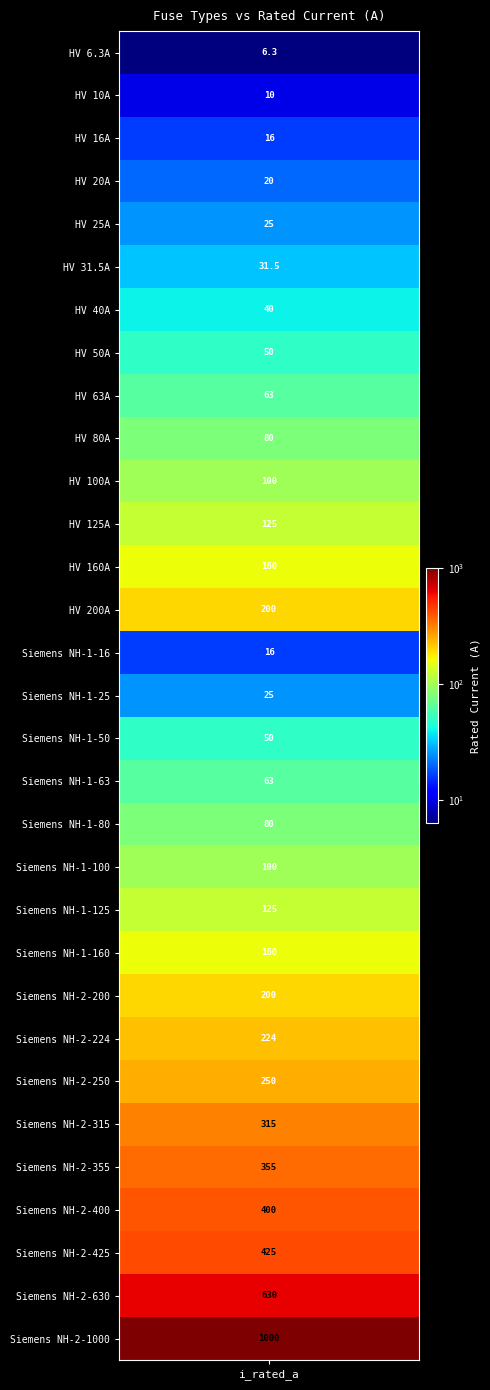

List the labels in order of value, smallest first.

0, 1, 2, 14, 3, 4, 15, 5, 6, 7, 16, 8, 17, 9, 18, 10, 19, 11, 20, 12, 21, 13, 22, 23, 24, 25, 26, 27, 28, 29, 30